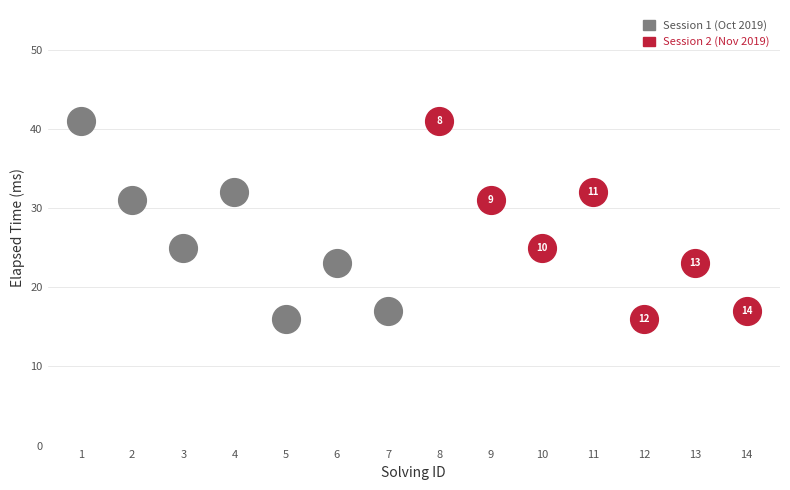

What are all the series names shown in the legend?

Session 1 (Oct 2019), Session 2 (Nov 2019)